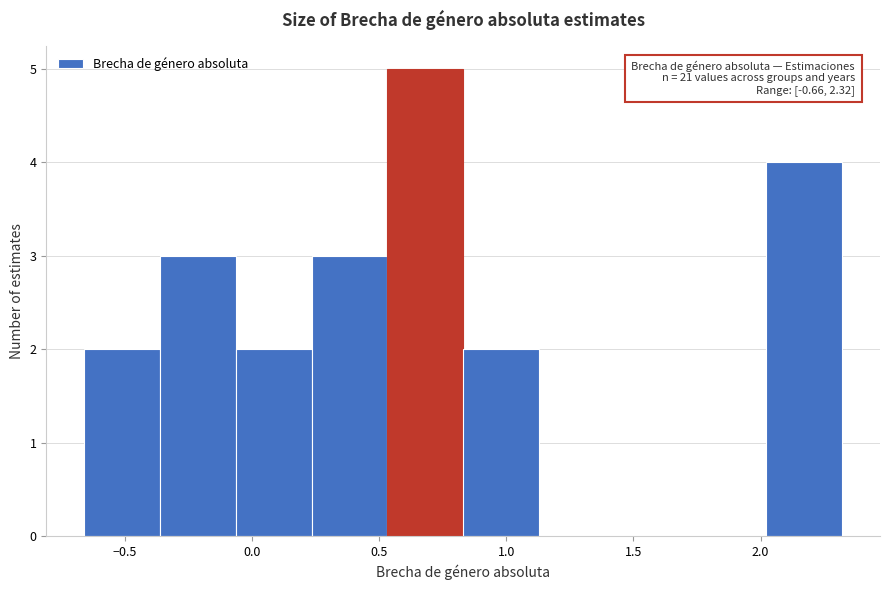

Over which range of the x-axis is the bar tallest?

0.55 to 0.85